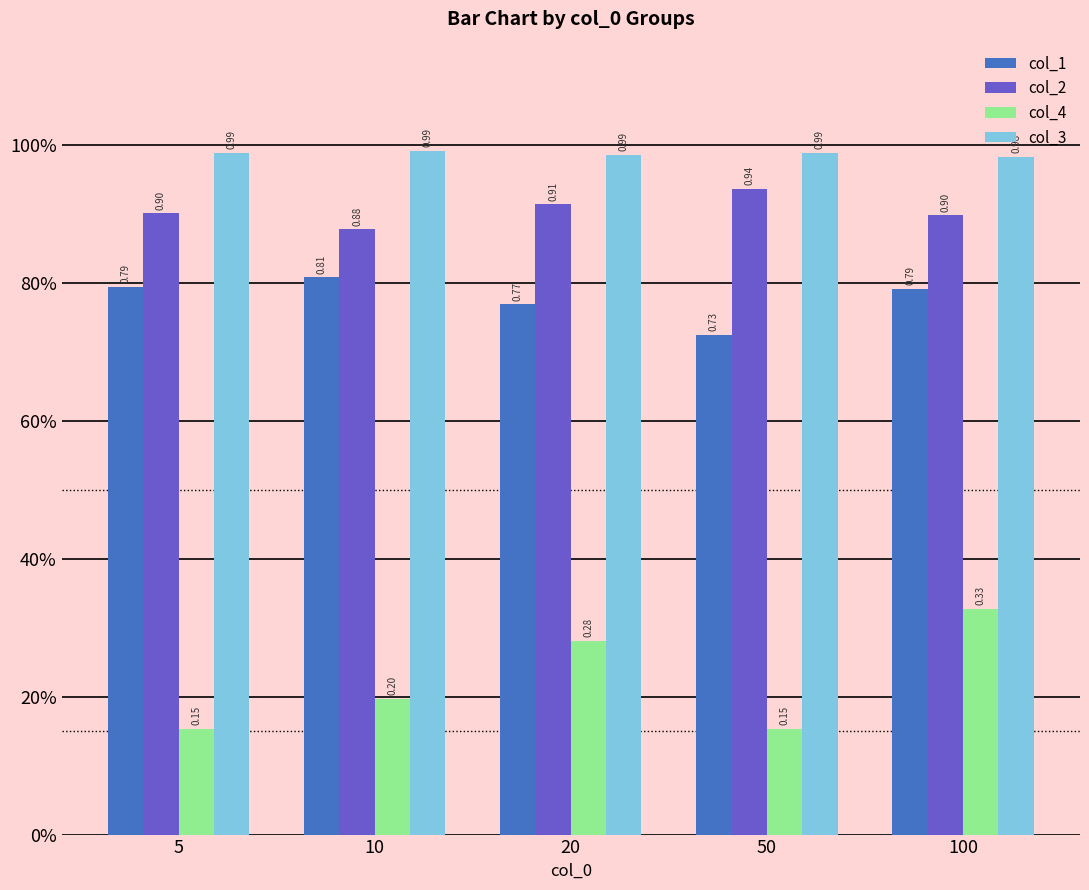

How many col_1 values are between 0 and 1?

5